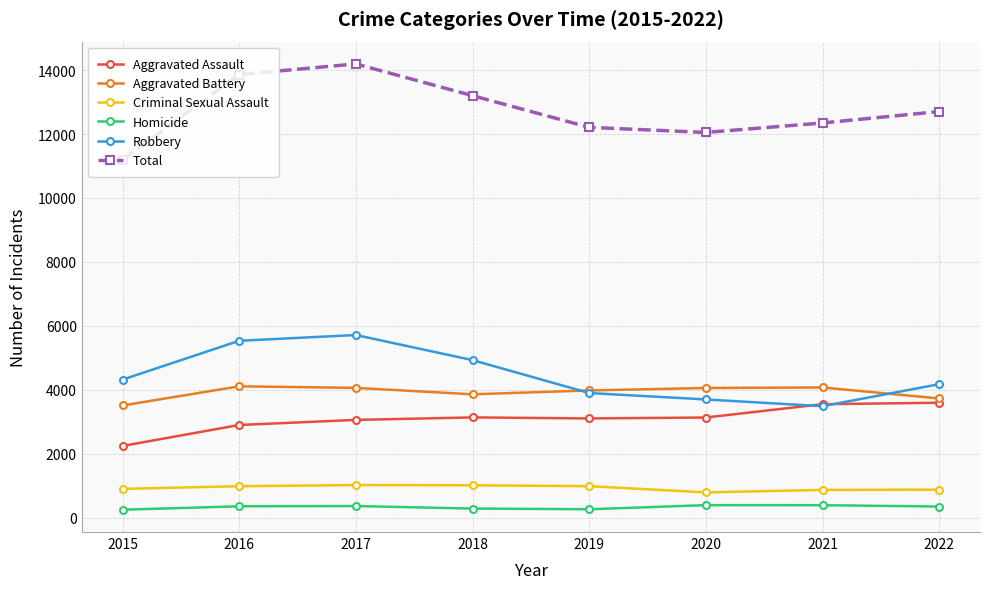

What is the total value across all series at 2016?

27720